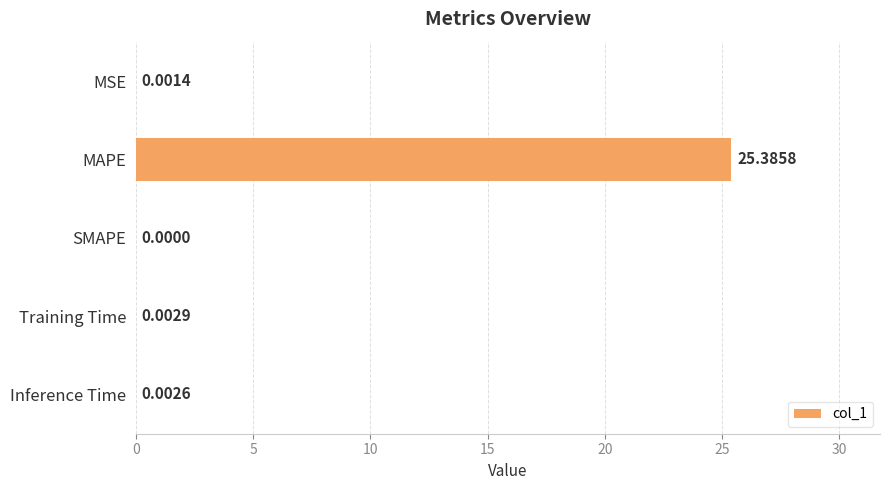

What is the greatest value displayed?

25.4